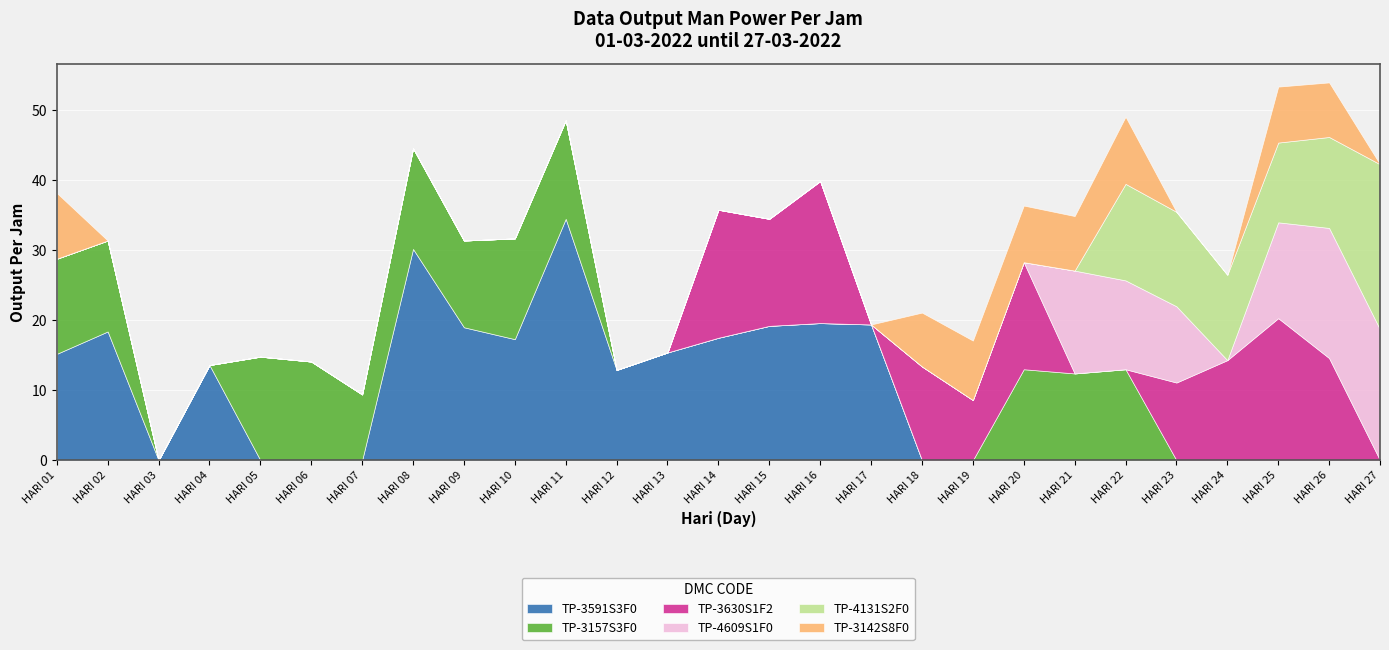

How many interior local valleys does the TP-3591S3F0 series have?

3